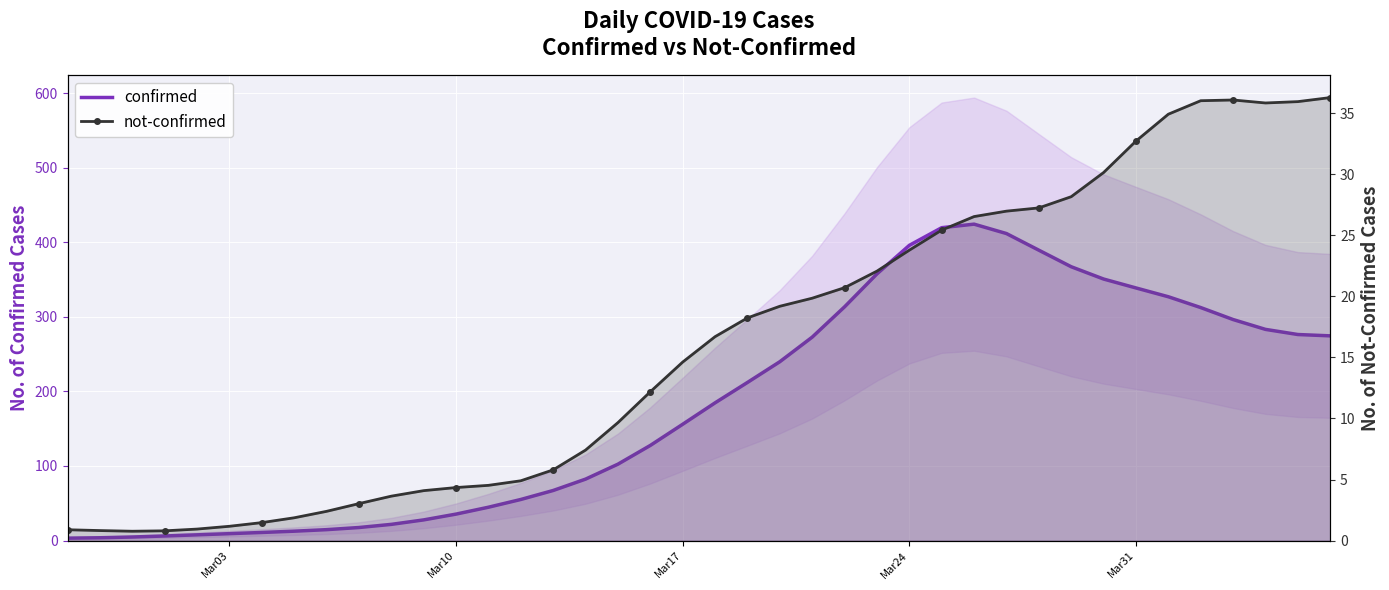

The not-confirmed series shows 32.7 at Mar31. True or false?

True